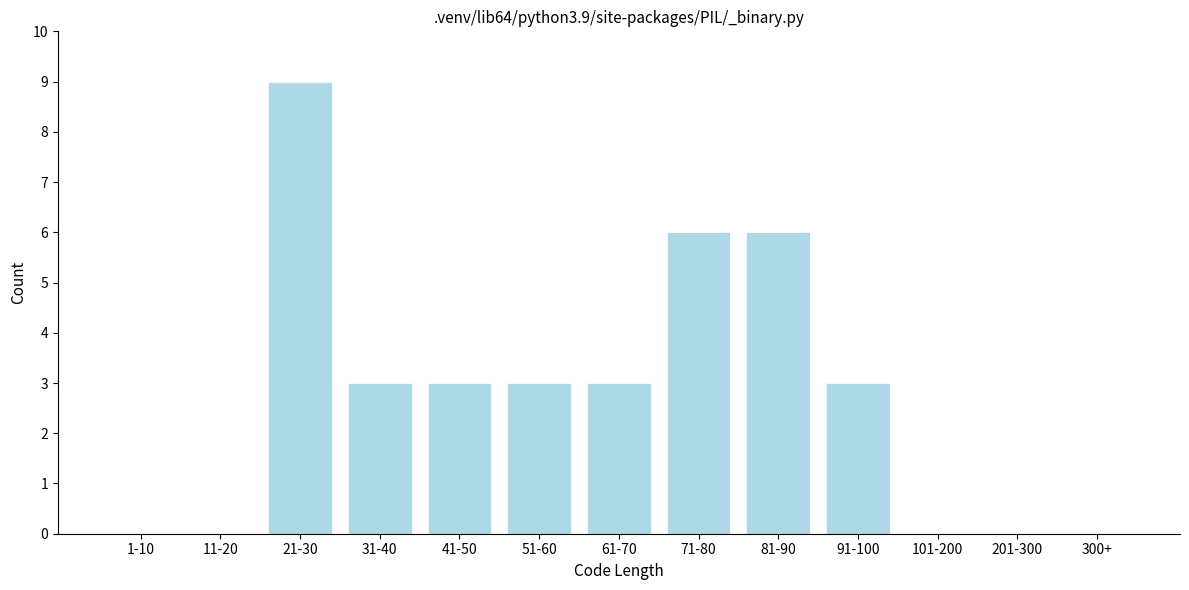

Reading left to right, extract all data points from this chart.

1-10=0	11-20=0	21-30=9	31-40=3	41-50=3	51-60=3	61-70=3	71-80=6	81-90=6	91-100=3	101-200=0	201-300=0	300+=0